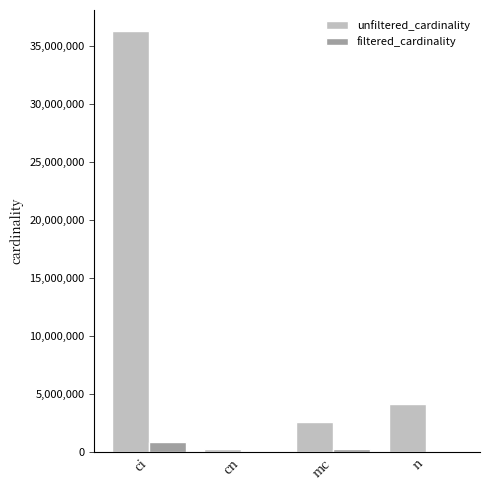

Where is unfiltered_cardinality nearest to the value 18239670?

n